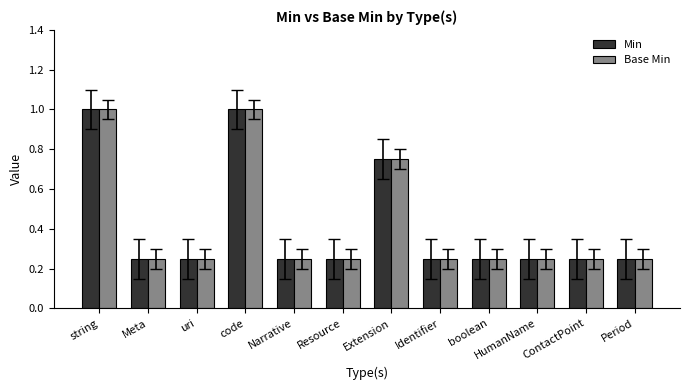

At how many categories does at least one series exceed 0?

12